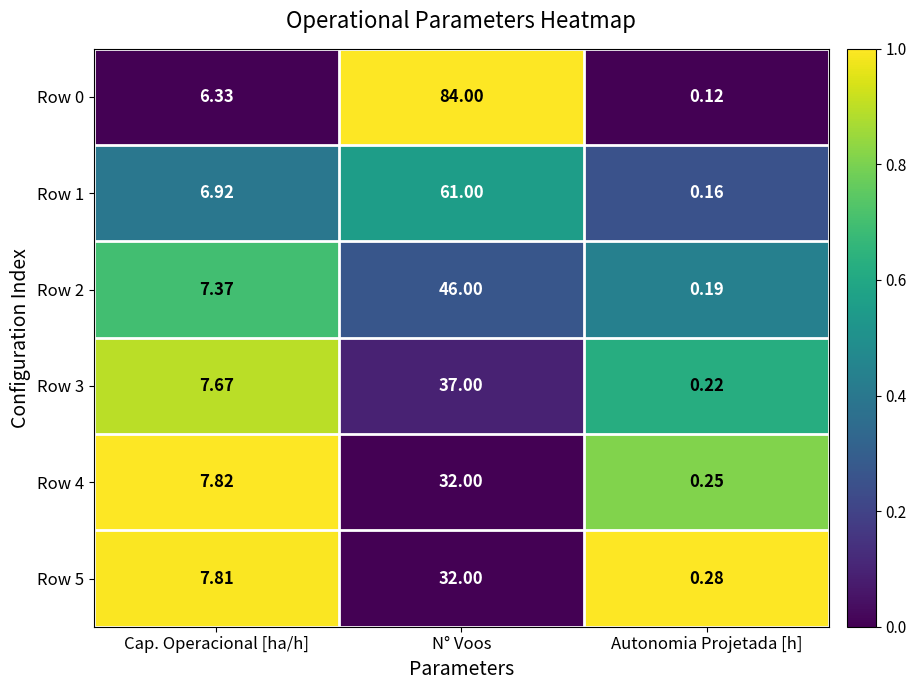

At which label does Row 1 first exceed 6?

Cap. Operacional [ha/h]